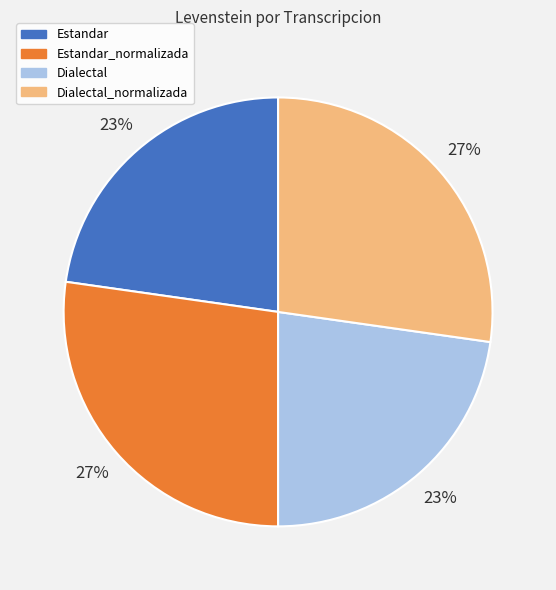

What percentage is the Dialectal slice, to the nearest percent?

23%